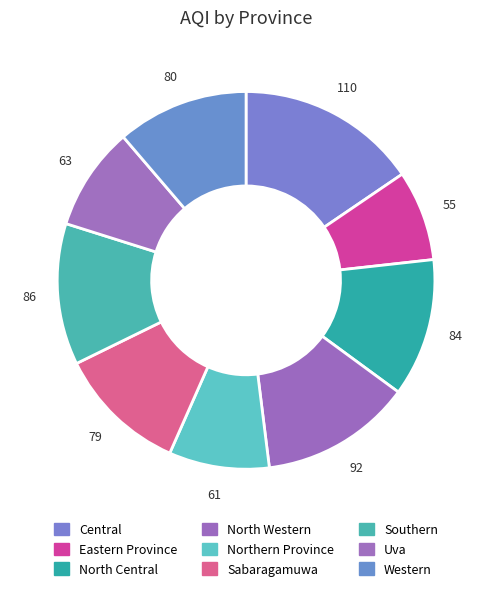

What is the change in value from Sabaragamuwa to Western?

+1